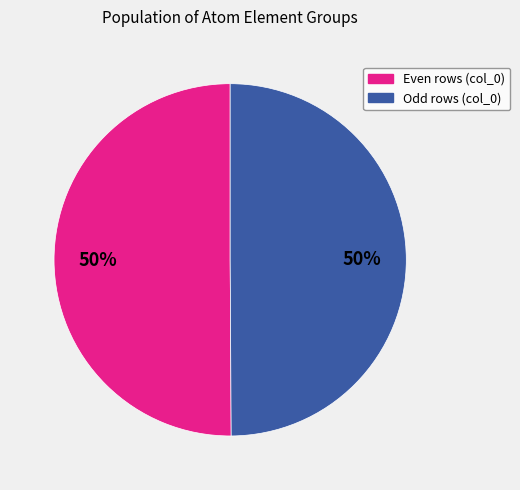

To the nearest percent, what is the average slice percentage?

50%